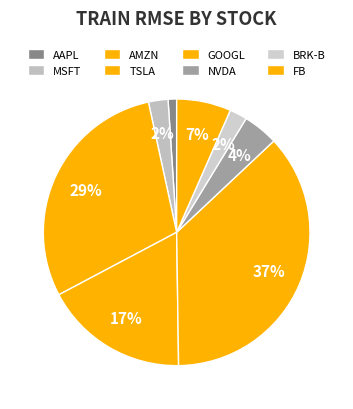

Which slice is the largest?

GOOGL